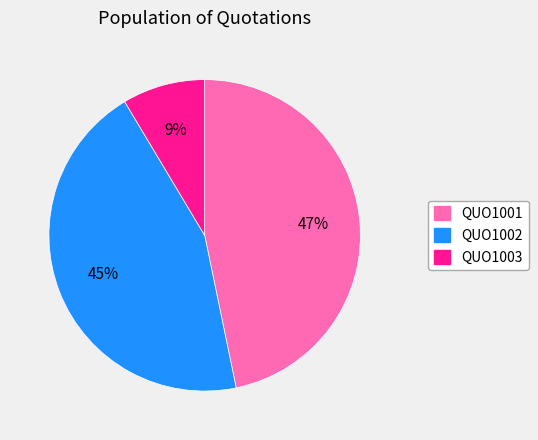

Is the sum of QUO1001 and QUO1003 greater than half?

Yes